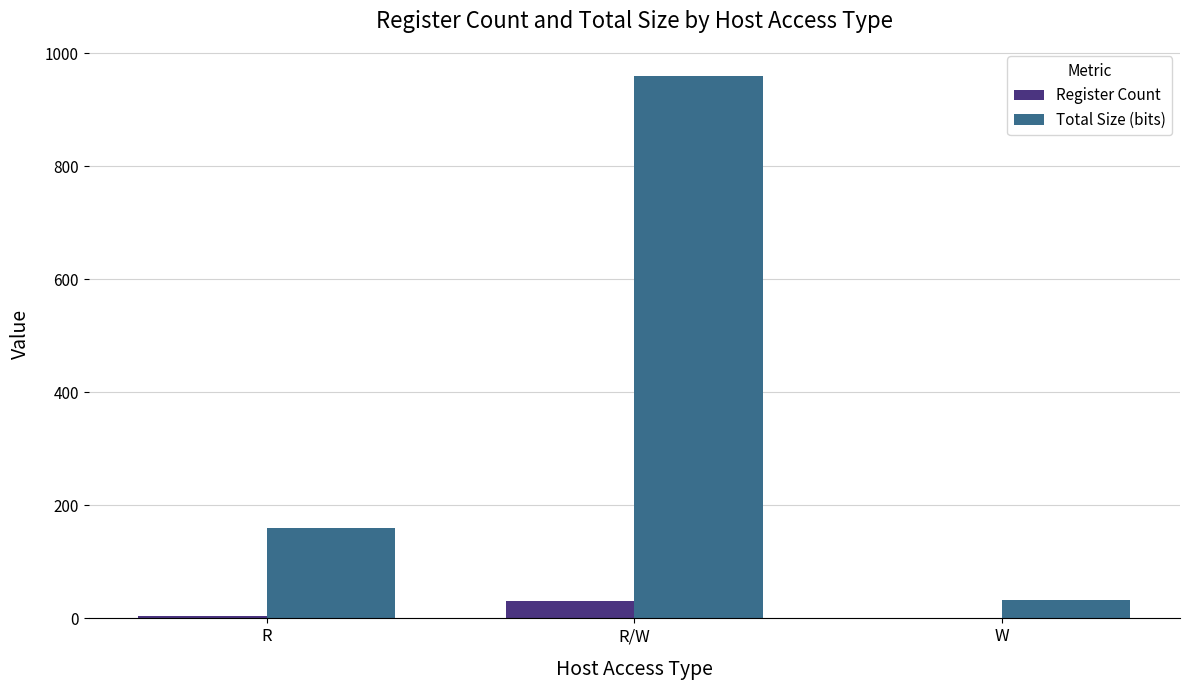

The value of Total Size (bits) at W is 32. True or false?

True